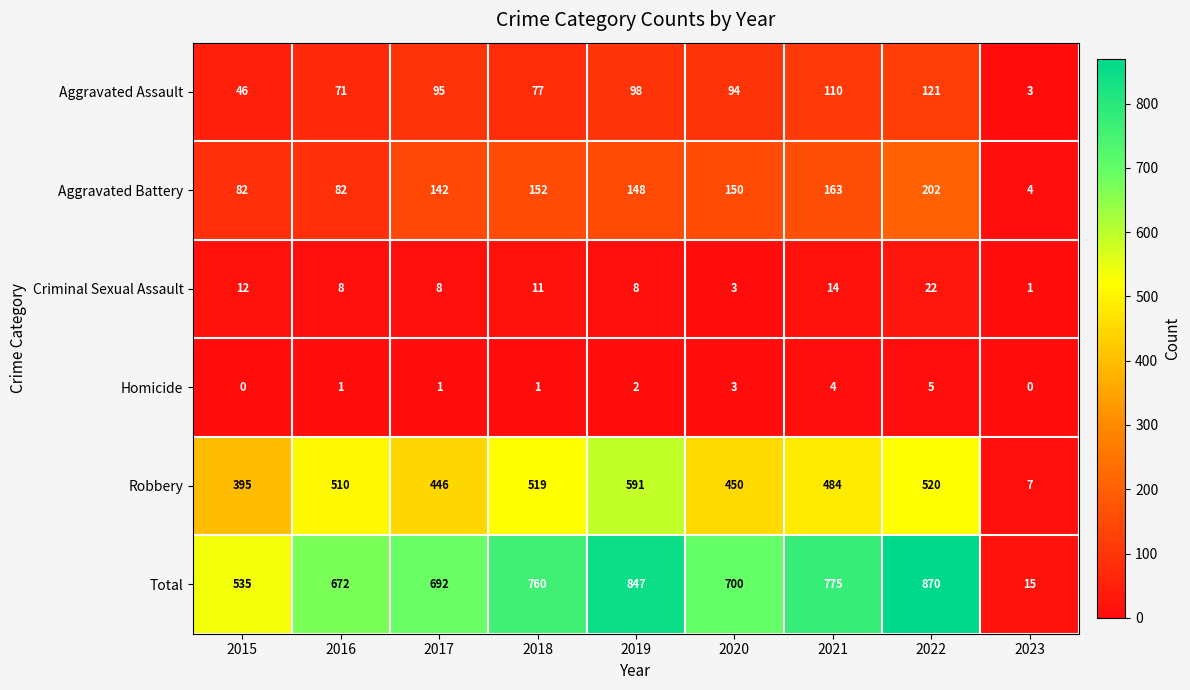

The Total series shows 347 at 2021. True or false?

False